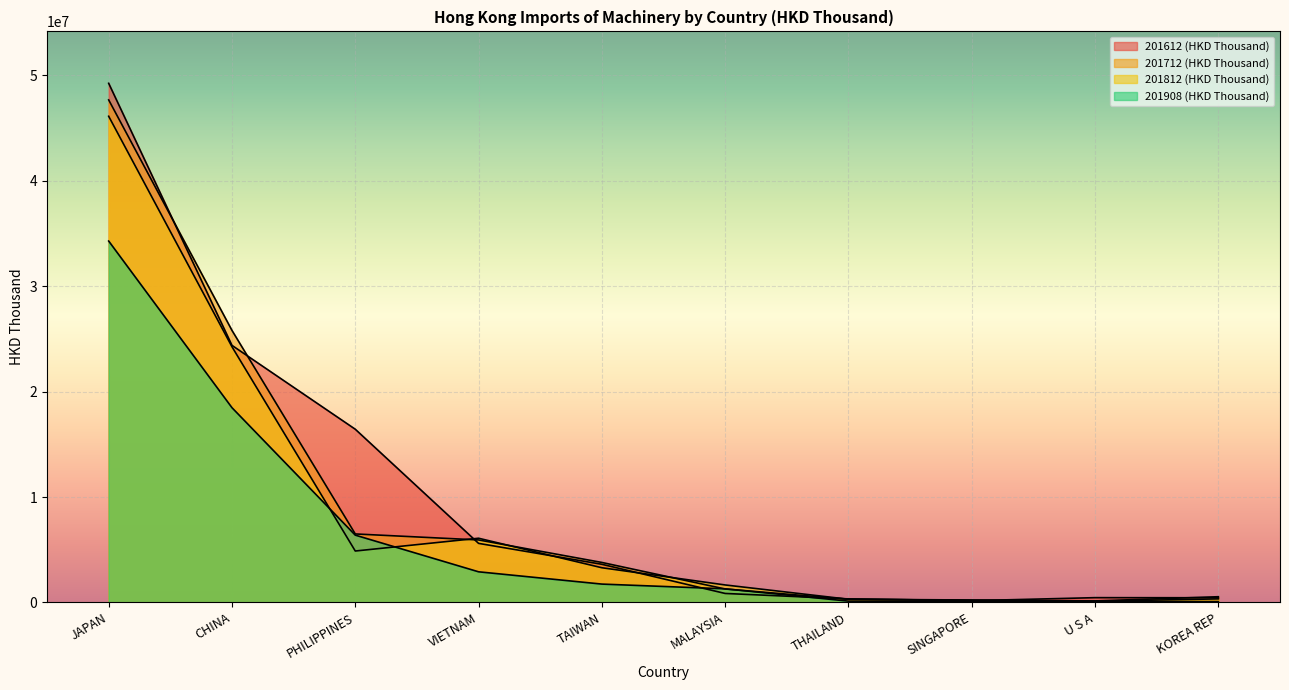

True or false: 201812 (HKD Thousand) and 201712 (HKD Thousand) cross at least once.

True